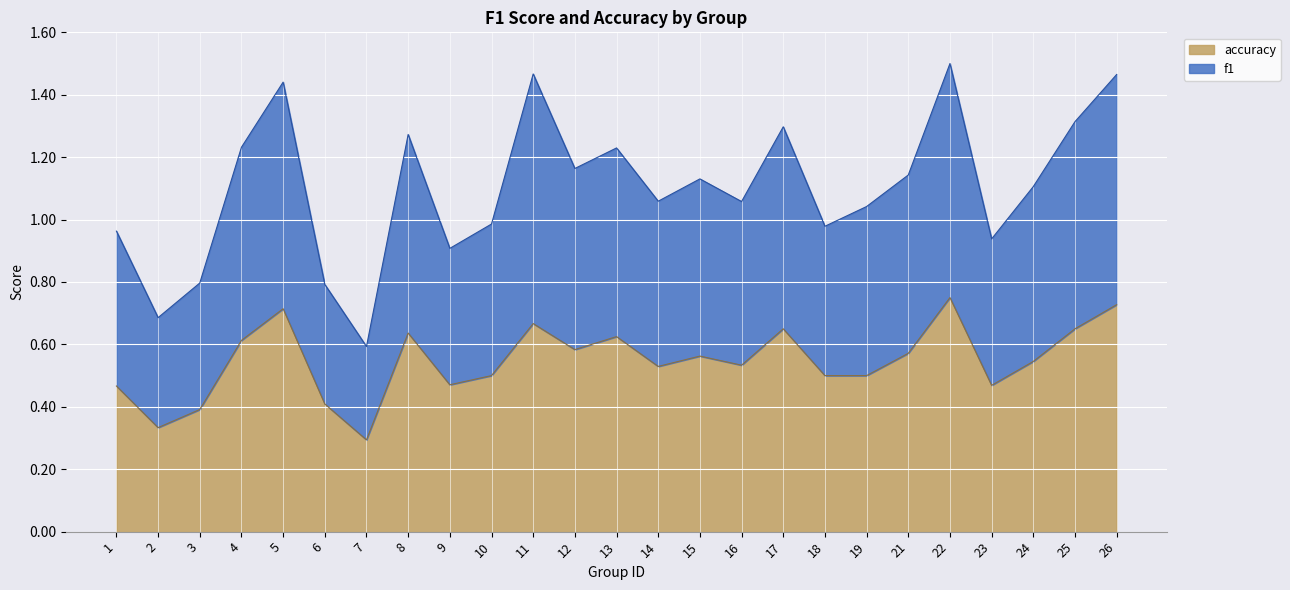

At which category is the sum across all series the highest?

22